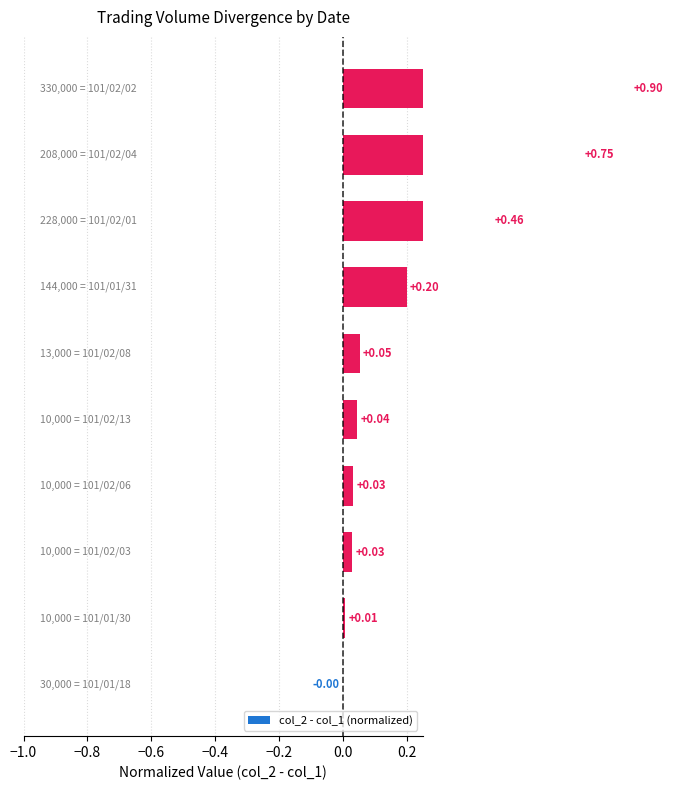

Count the number of categories in the chart.

10